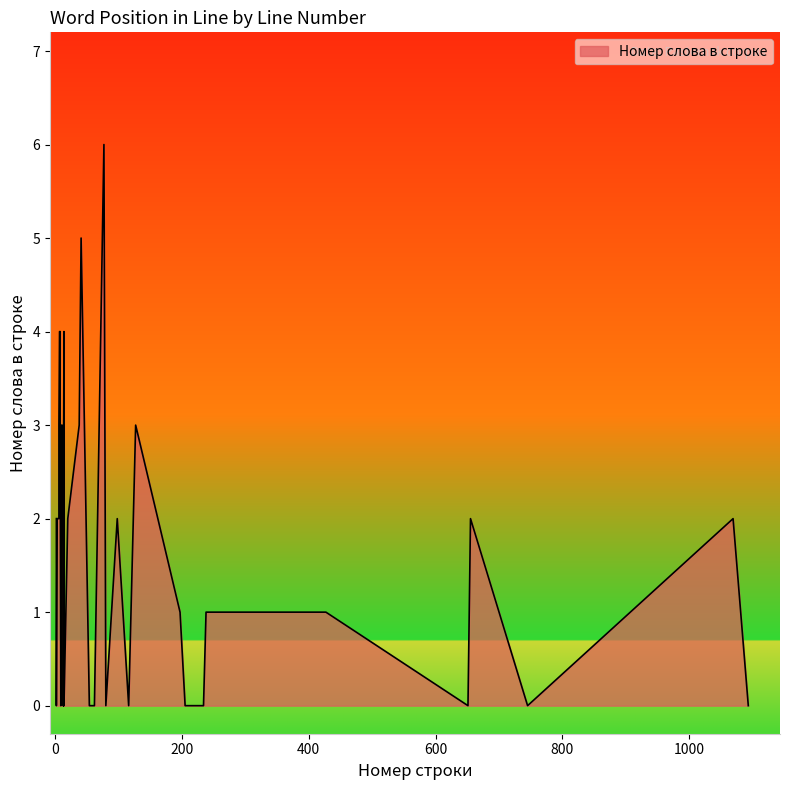

How many values exceed 2?

13